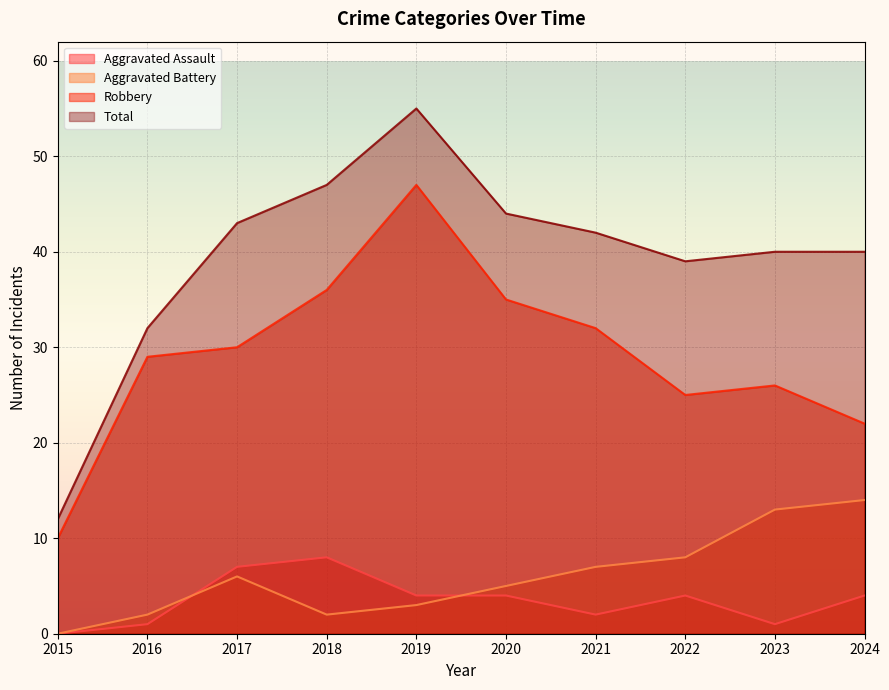

How many values in Aggravated Assault are above zero?

9